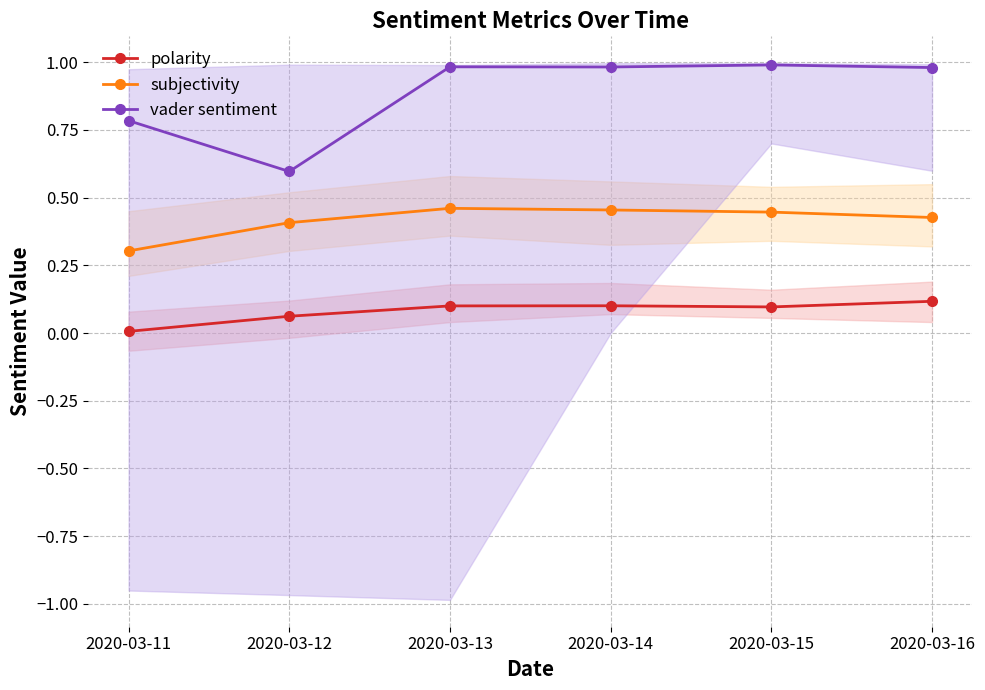

Which category has the lowest value in the vader sentiment series?

2020-03-12